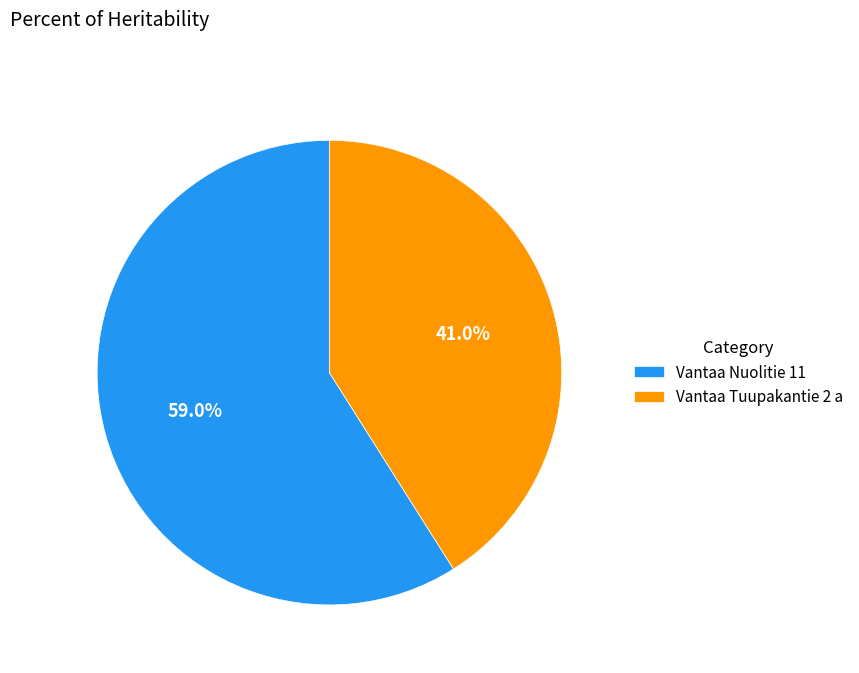

To the nearest percent, what is the difference between the largest and smallest slice percentages?

18%